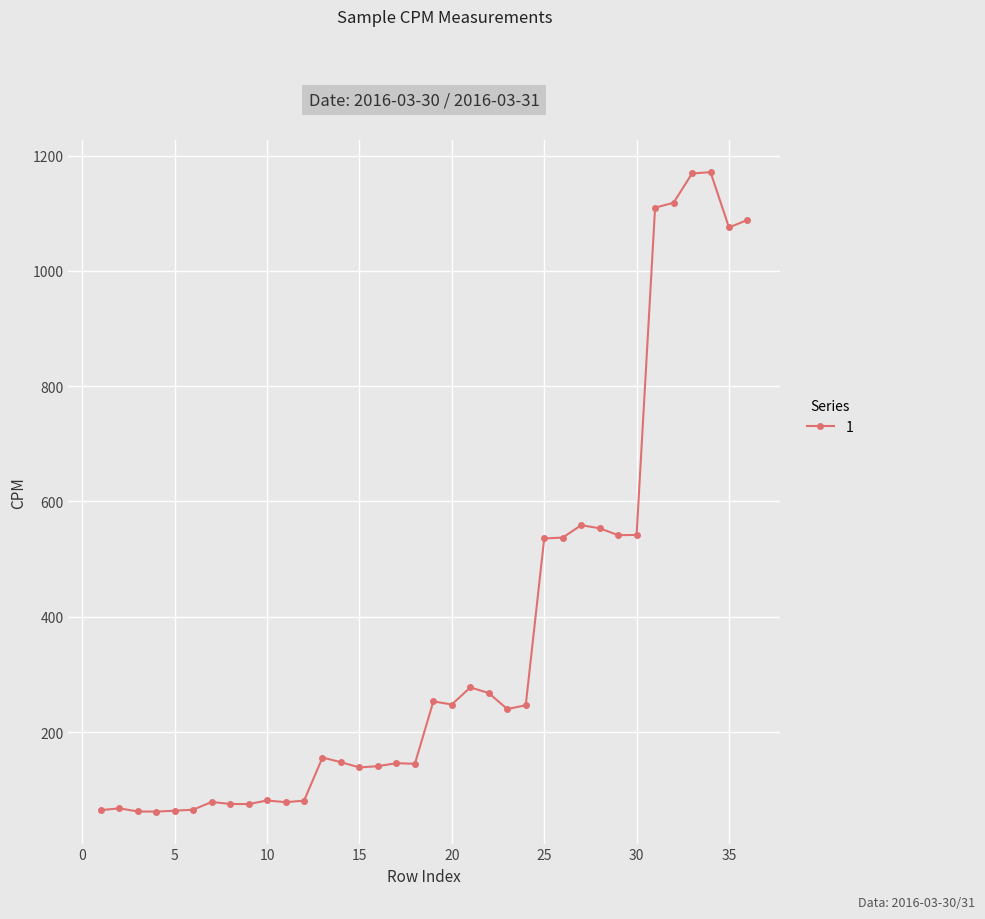

Is this an area chart (filled region under the line)?

No